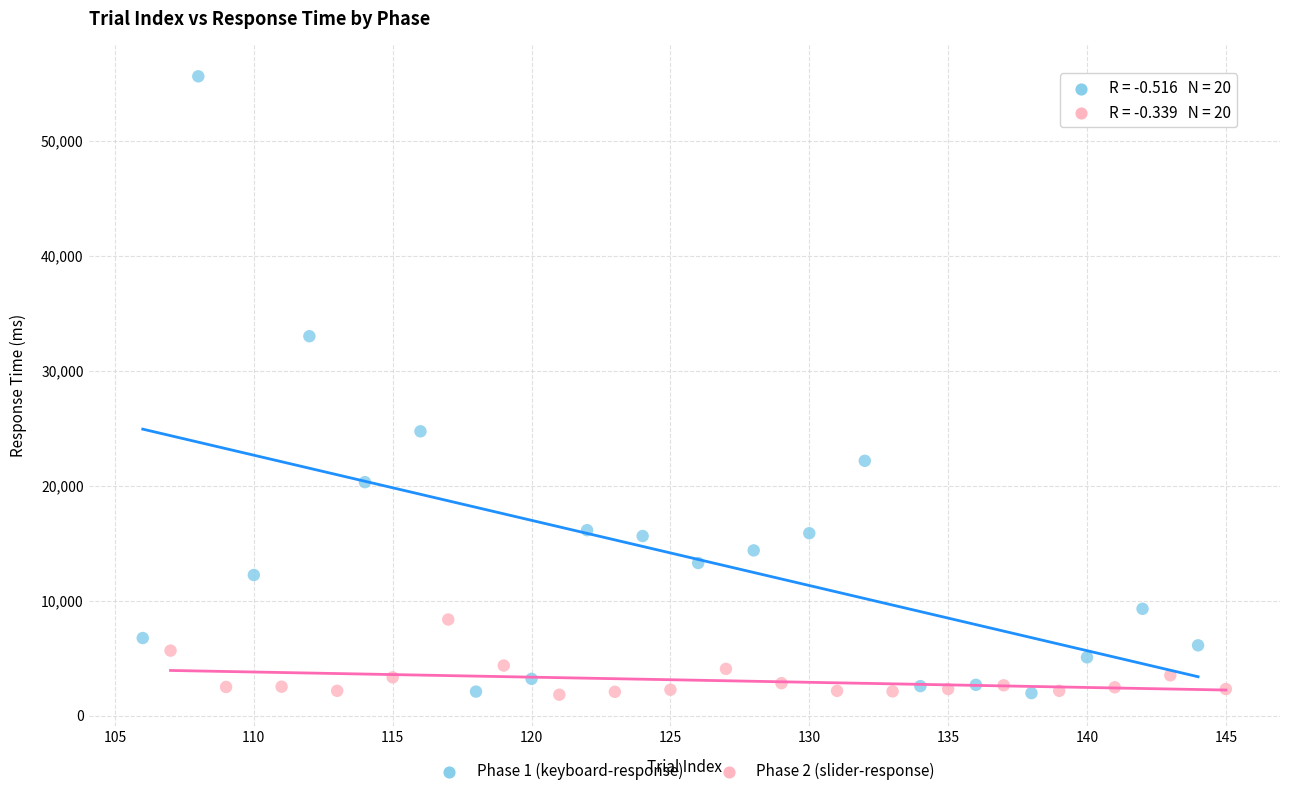

Which series has the widest spread of Y values?

Phase 1 (keyboard-response)